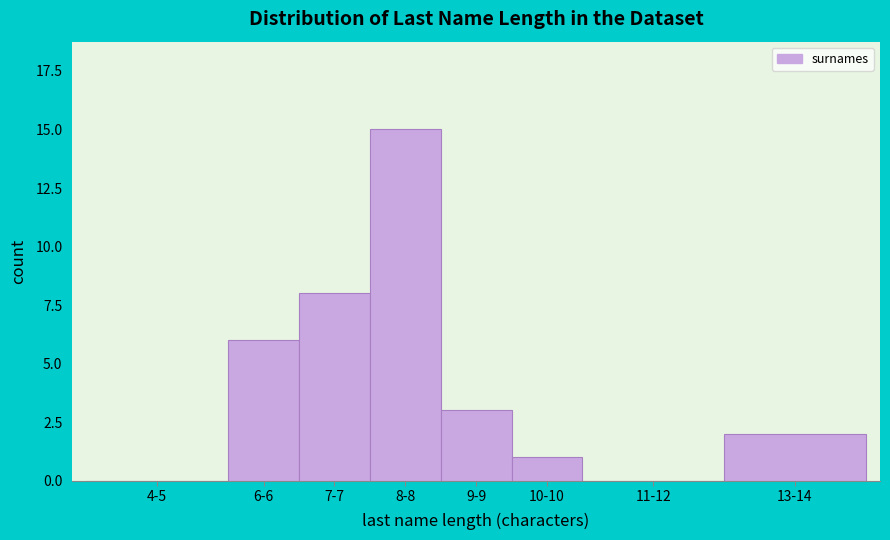

Reading left to right, extract all data points from this chart.

4-5=0	6-6=6	7-7=8	8-8=15	9-9=3	10-10=1	11-12=0	13-14=2